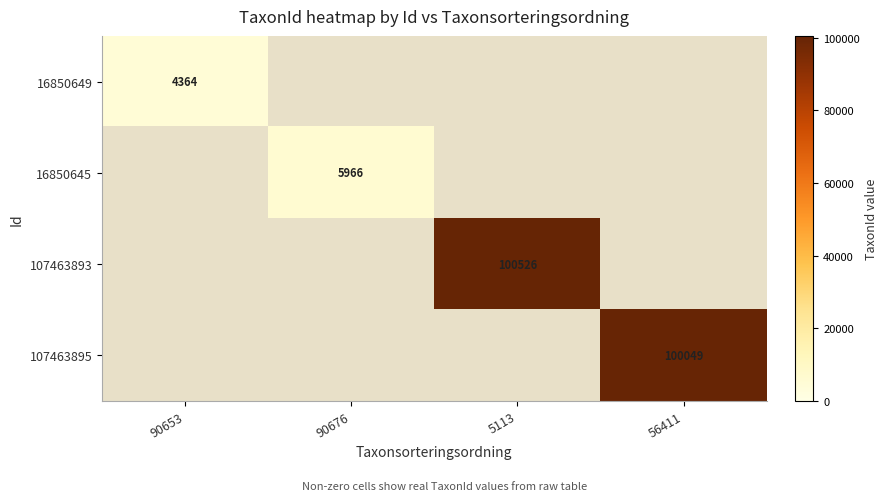

How many data points does each series have?

4